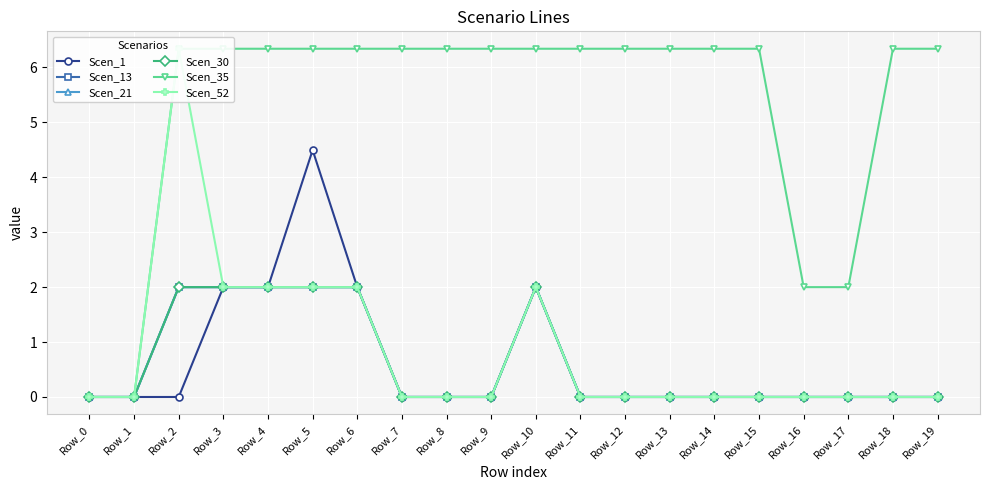

How many lines are shown in the chart?

6